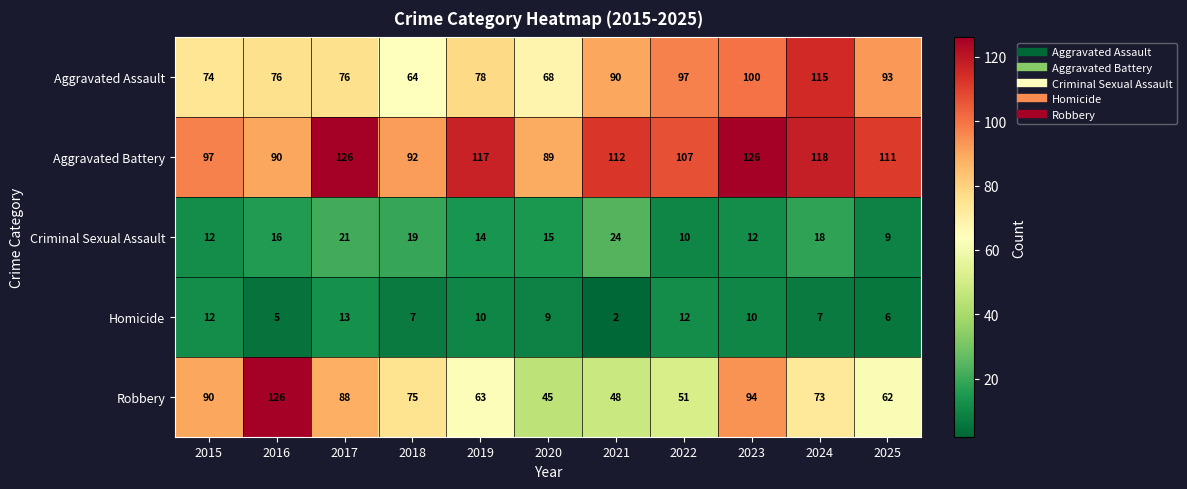

Which series has the largest range (max minus min)?

Robbery